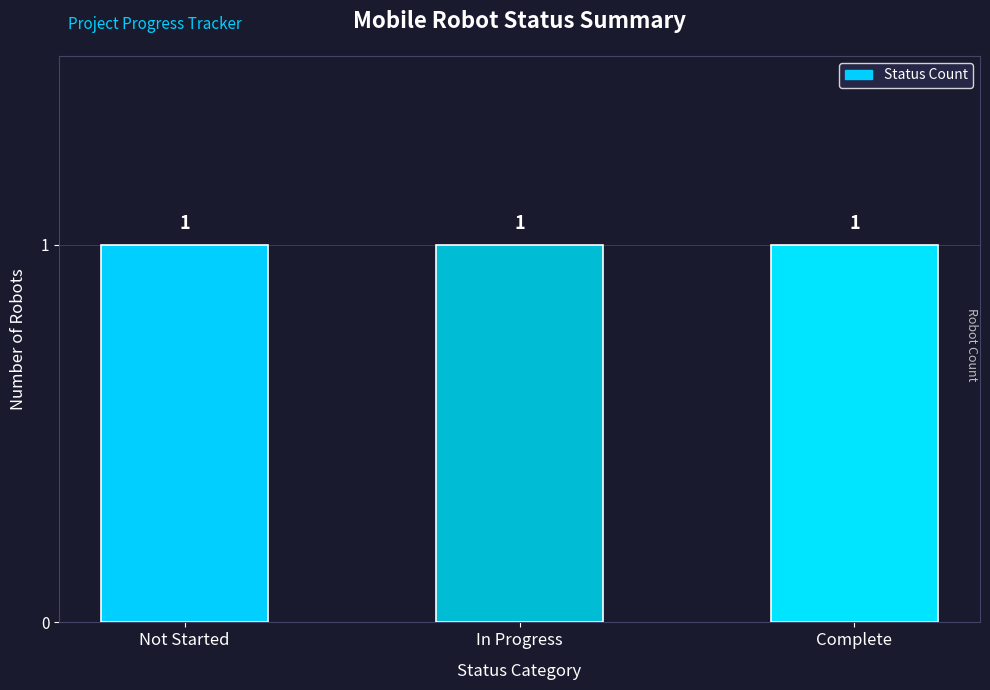

Are the bars horizontal?

No